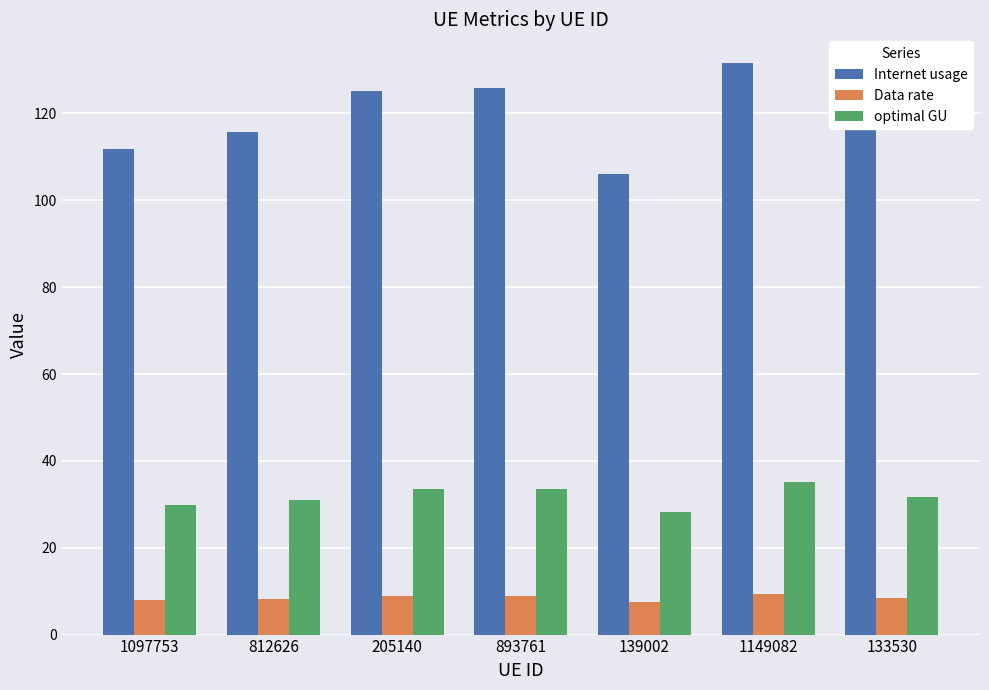

What is the spread (max minus min) of values at 812626?

107.4